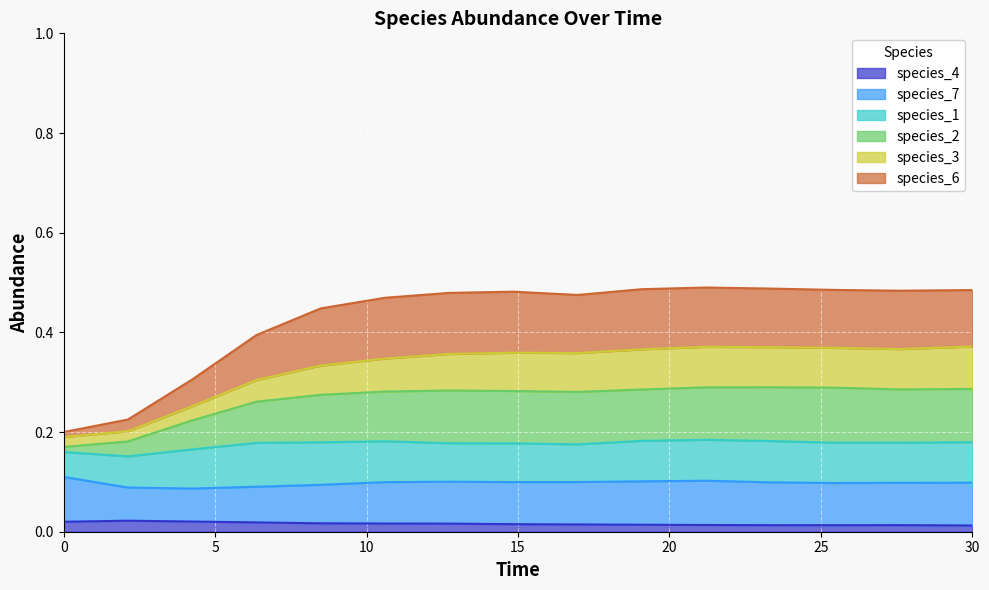

At which category is the sum across all series the highest?

21.21212121212121